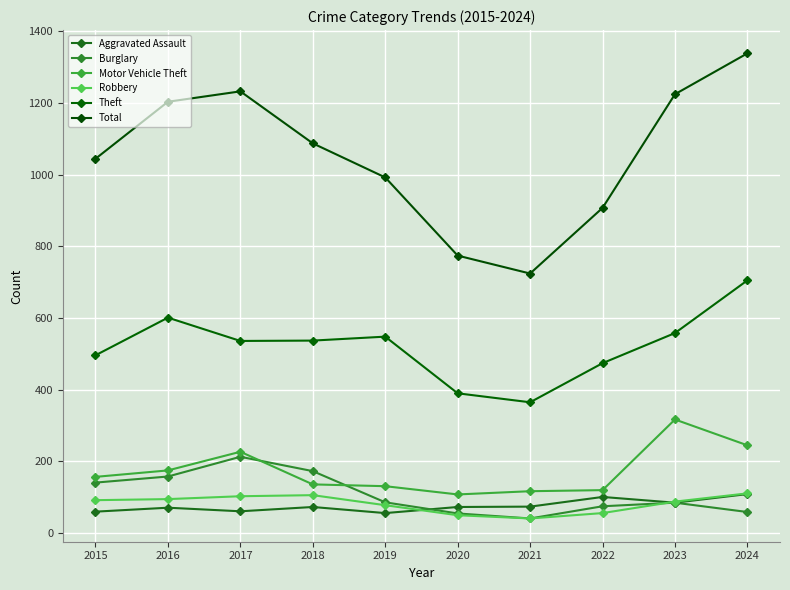

What is the difference between the maximum and second lowest values in the Total series?

564